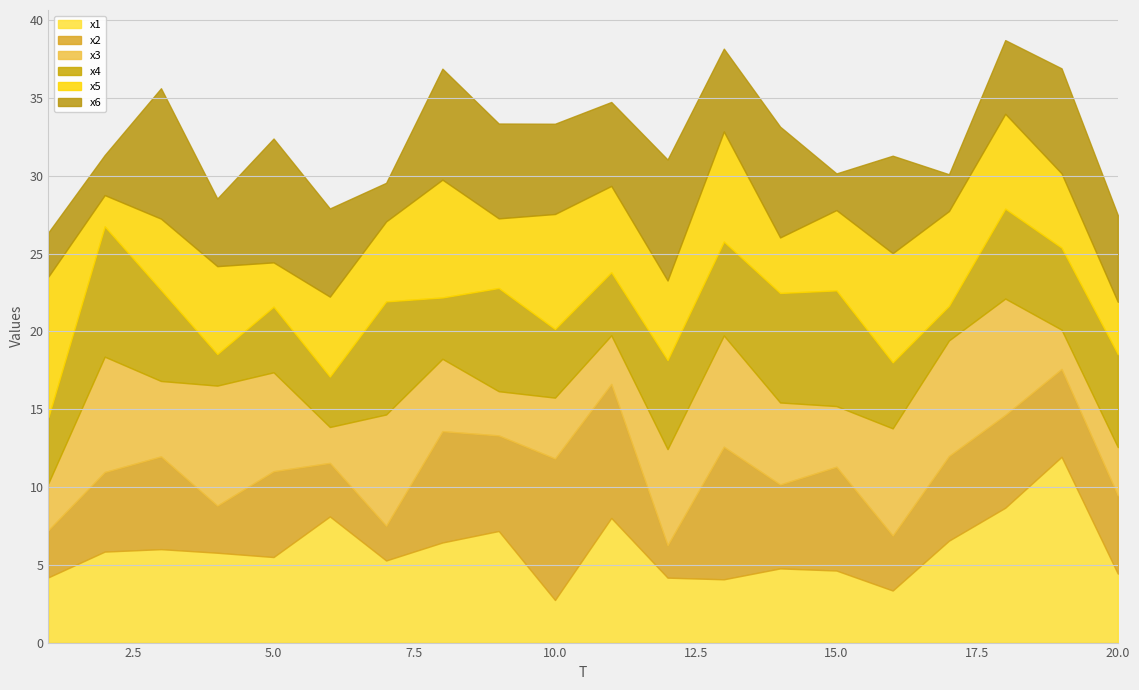

The value of x6 at 2 is 2.6. True or false?

True